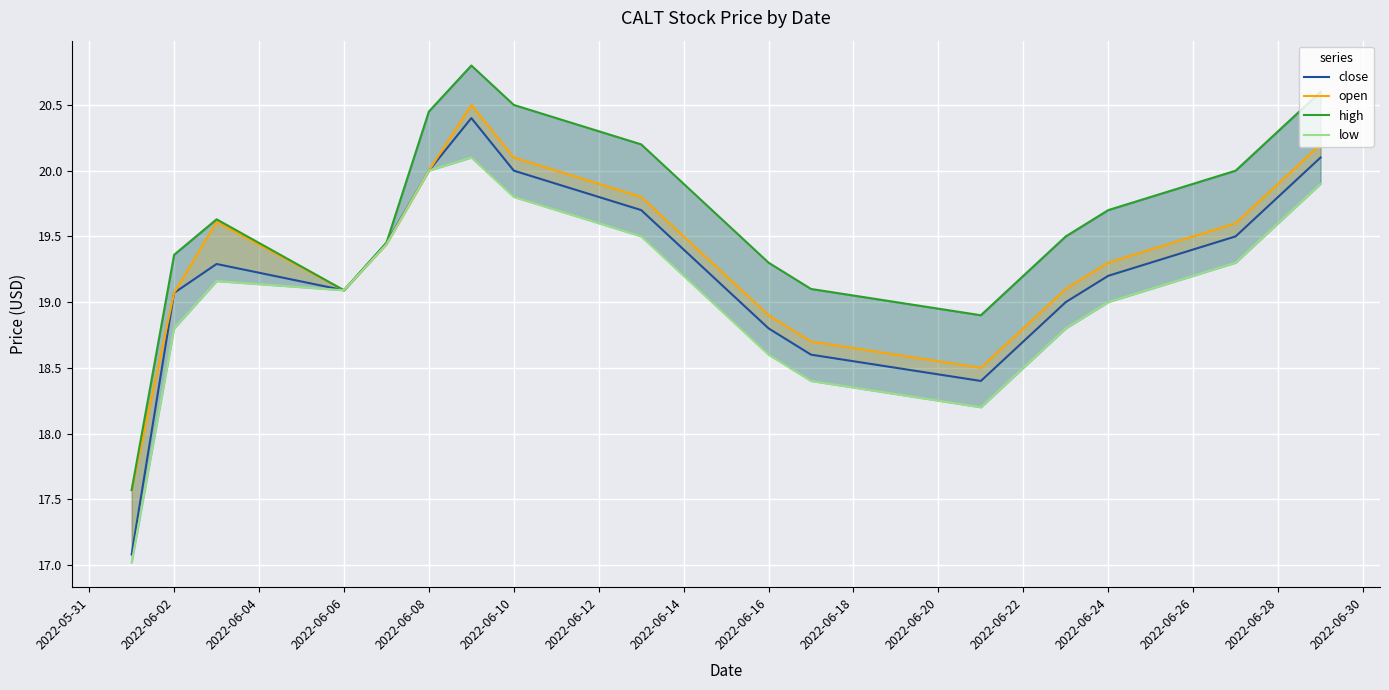

At which label is open closest to 19?

2022-06-02